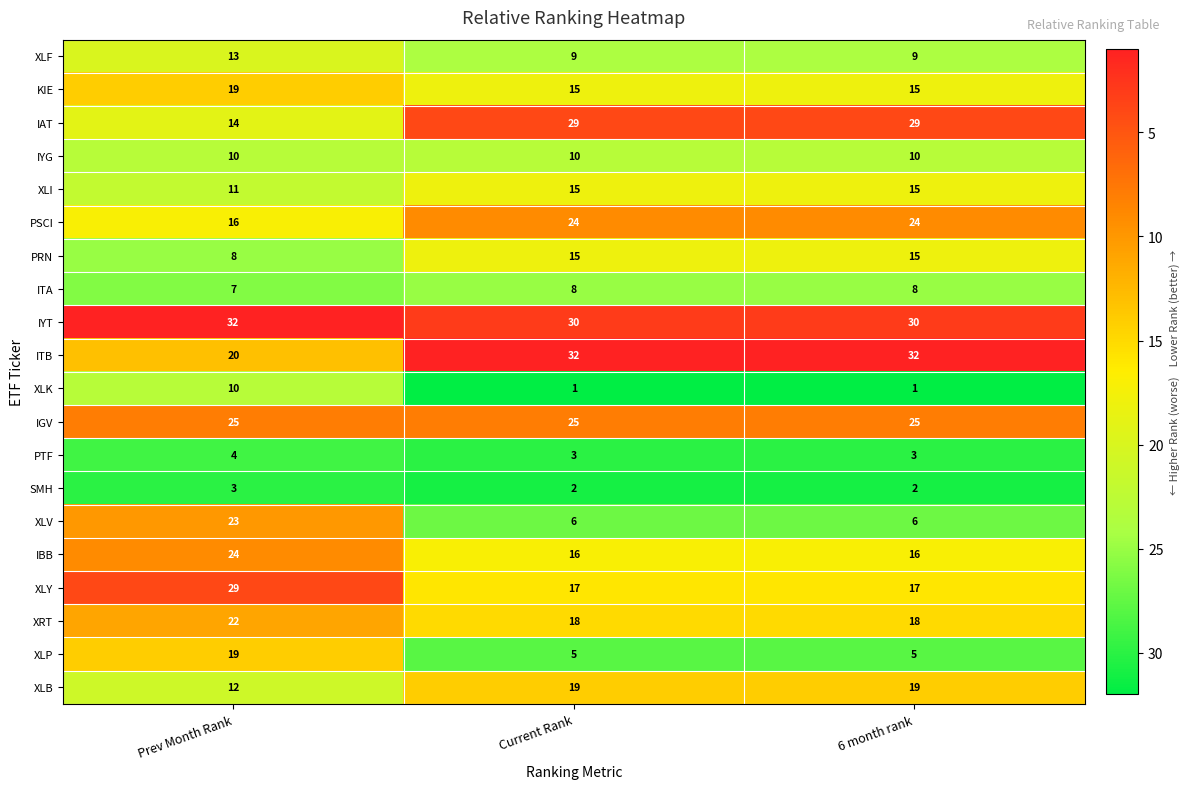

Count the number of data series in this chart.

20